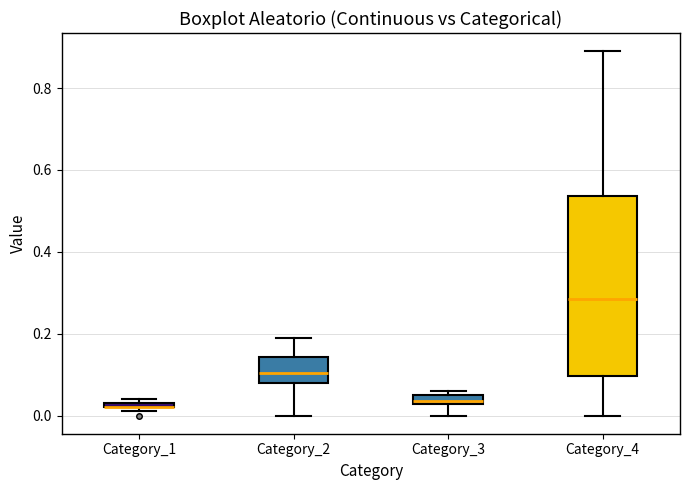

Comparing the boxes themselves (not the whiskers), which one is the tallest?

Category_4